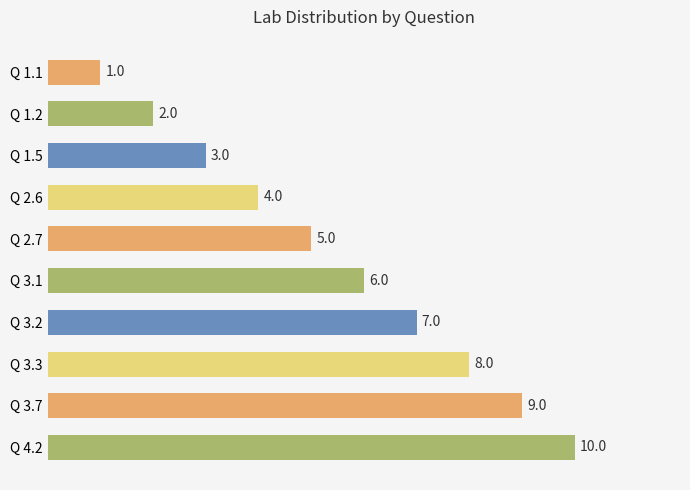

List the labels in order of value, smallest first.

Q 1.1, Q 1.2, Q 1.5, Q 2.6, Q 2.7, Q 3.1, Q 3.2, Q 3.3, Q 3.7, Q 4.2